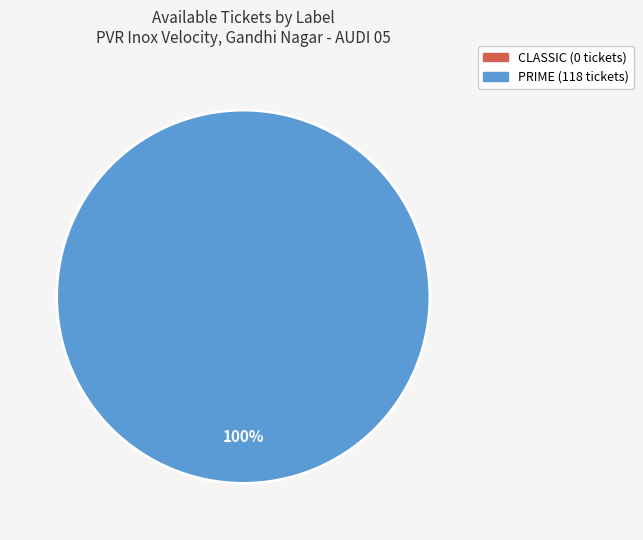

Is it true that PRIME is 95% of the pie?

False